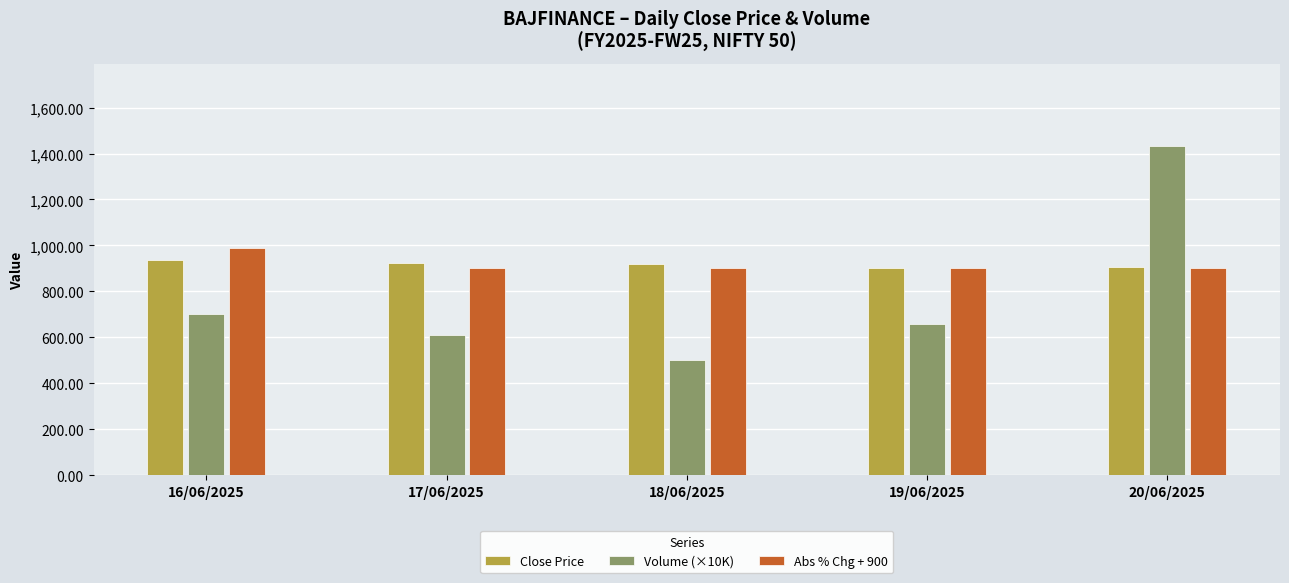

What is the sum of all Volume (×10K) values?

3903.6